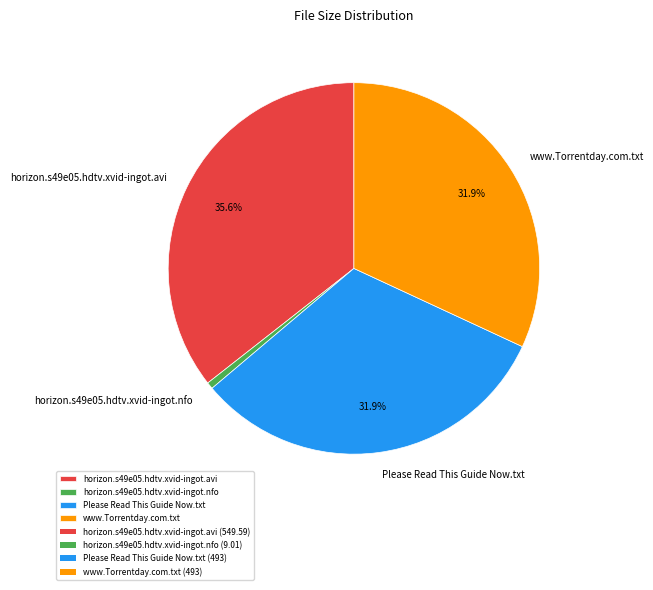

True or false: www.Torrentday.com.txt accounts for 20% of the total.

False